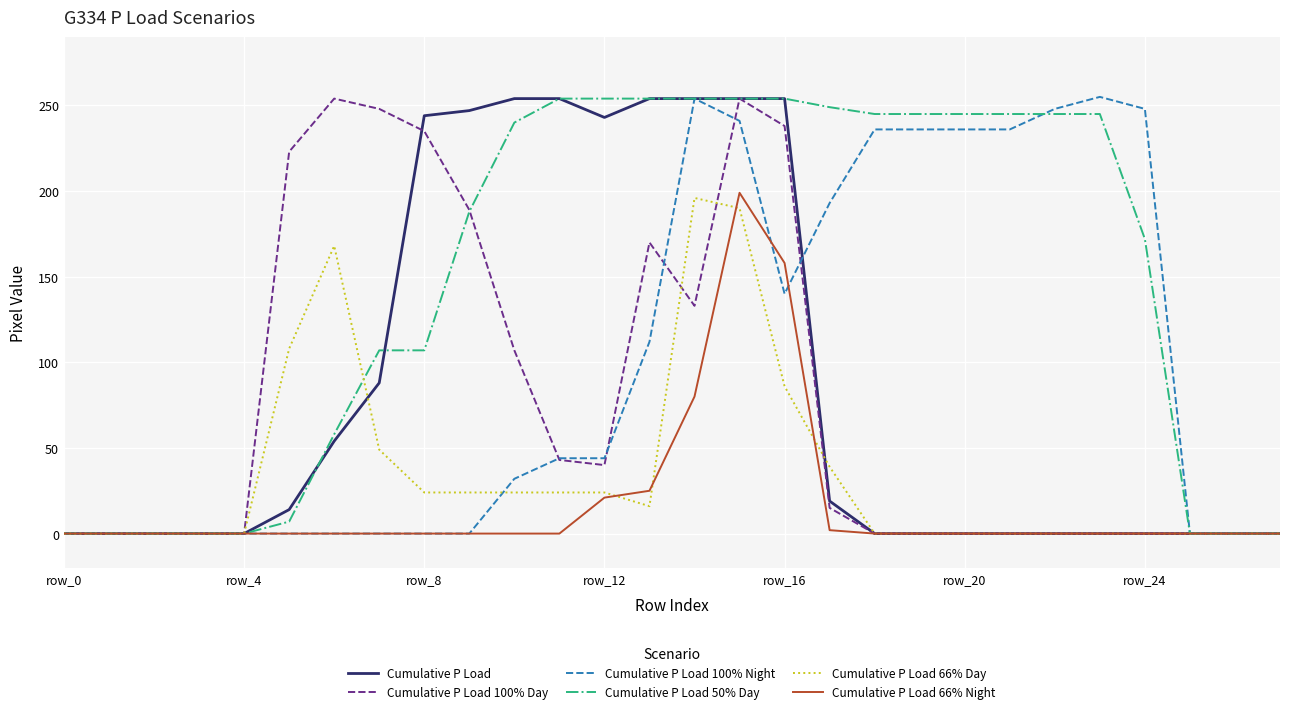

Which series has the largest total across all categories?

Cumulative P Load 50% Day